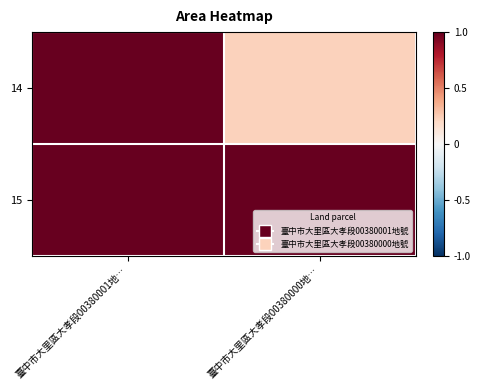

Which series has the largest range (max minus min)?

14